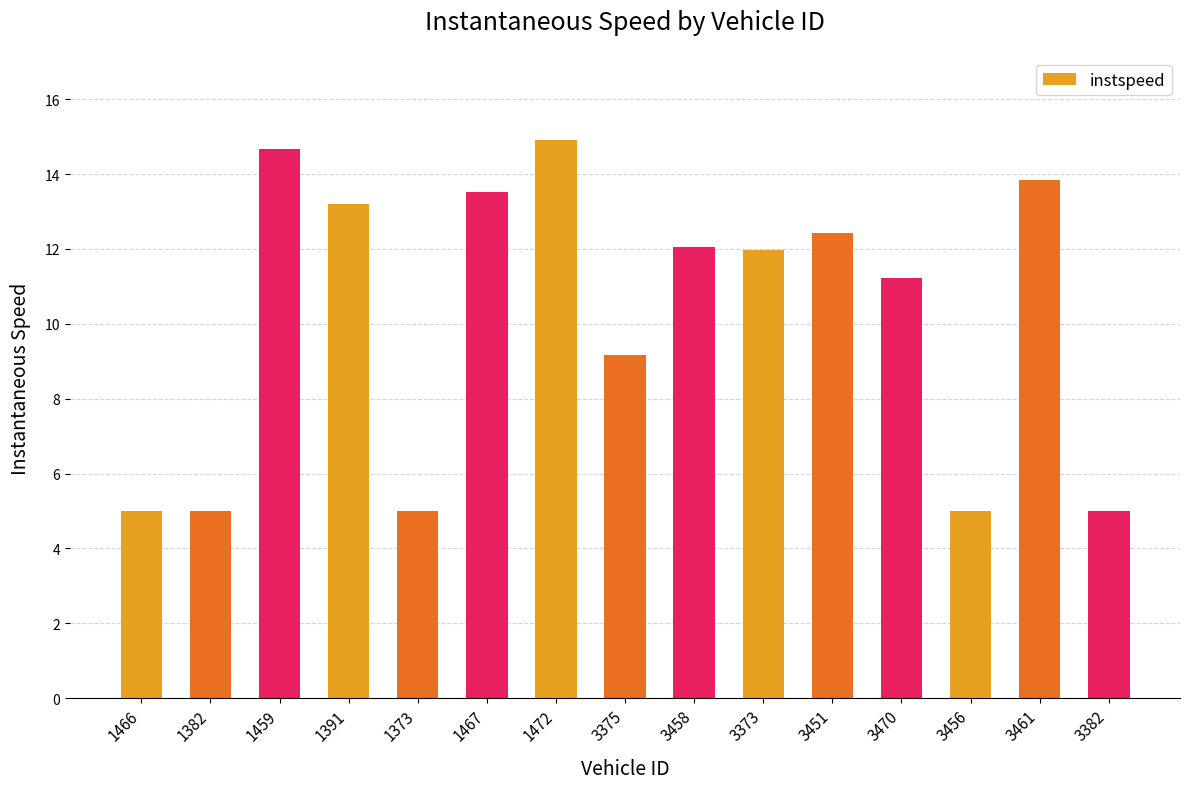

How many distinct data groups are displayed?

1